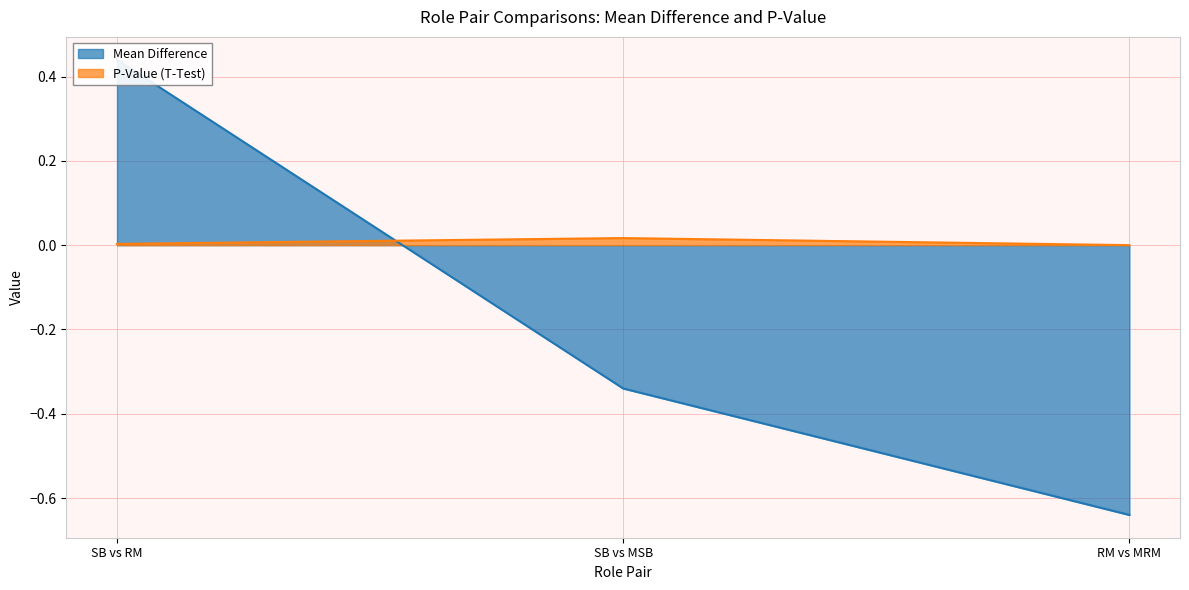

Does the chart have visible grid lines?

Yes